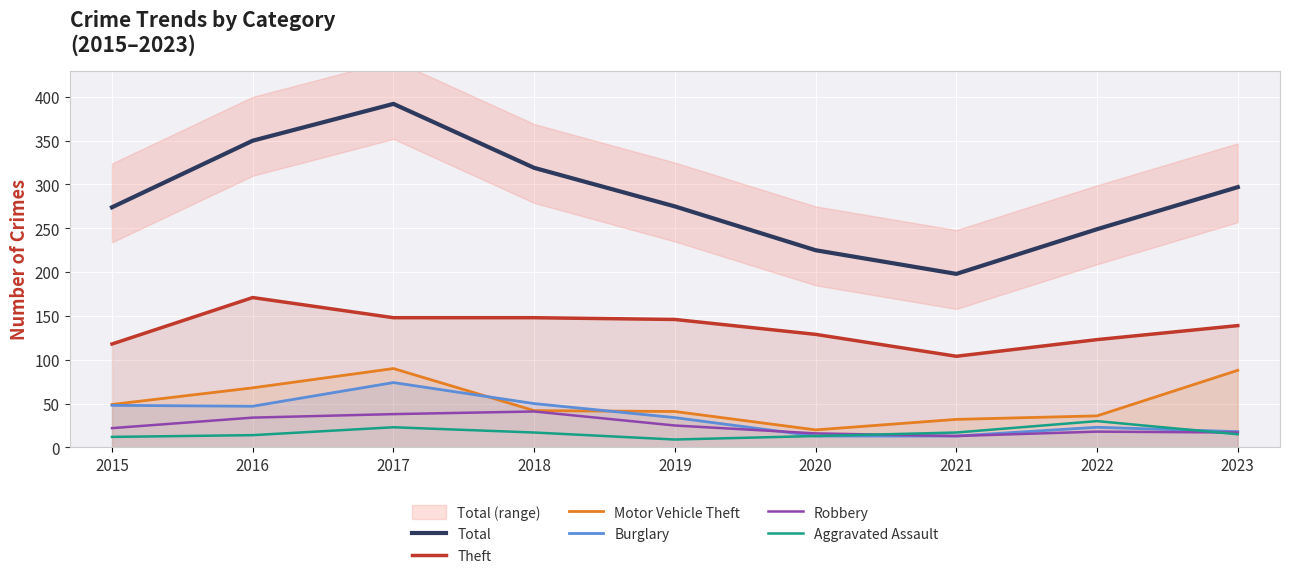

Reading left to right, list all the values displayed in this chart.

Total: 274	350	392	319	275	225	198	249	297
Theft: 118	171	148	148	146	129	104	123	139
Motor Vehicle Theft: 49	68	90	42	41	20	32	36	88
Burglary: 48	47	74	50	34	13	13	23	18
Robbery: 22	34	38	41	25	16	13	18	17
Aggravated Assault: 12	14	23	17	9	13	17	30	15